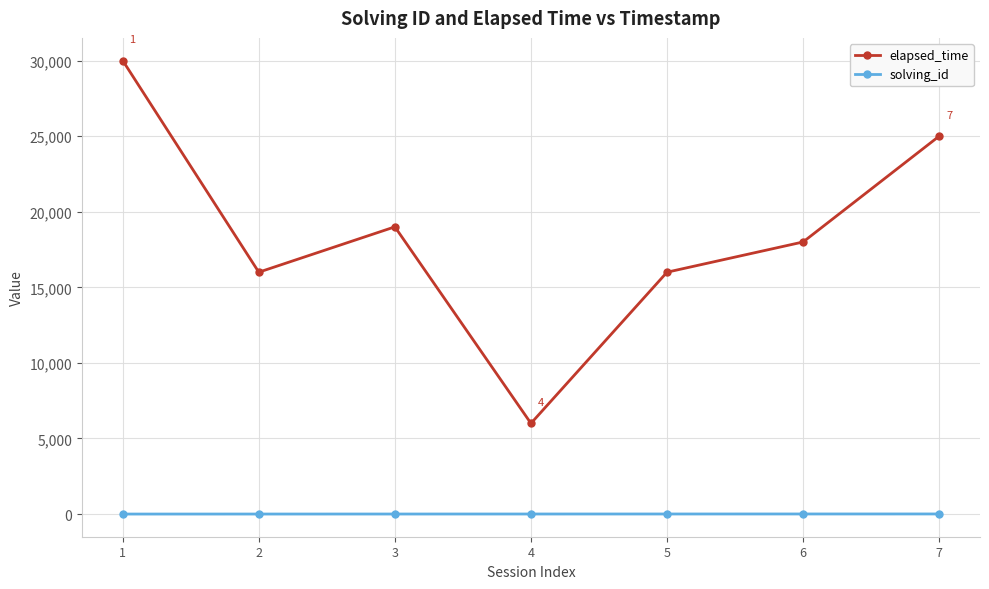

What is the difference between the highest and lowest values at 4?

5996